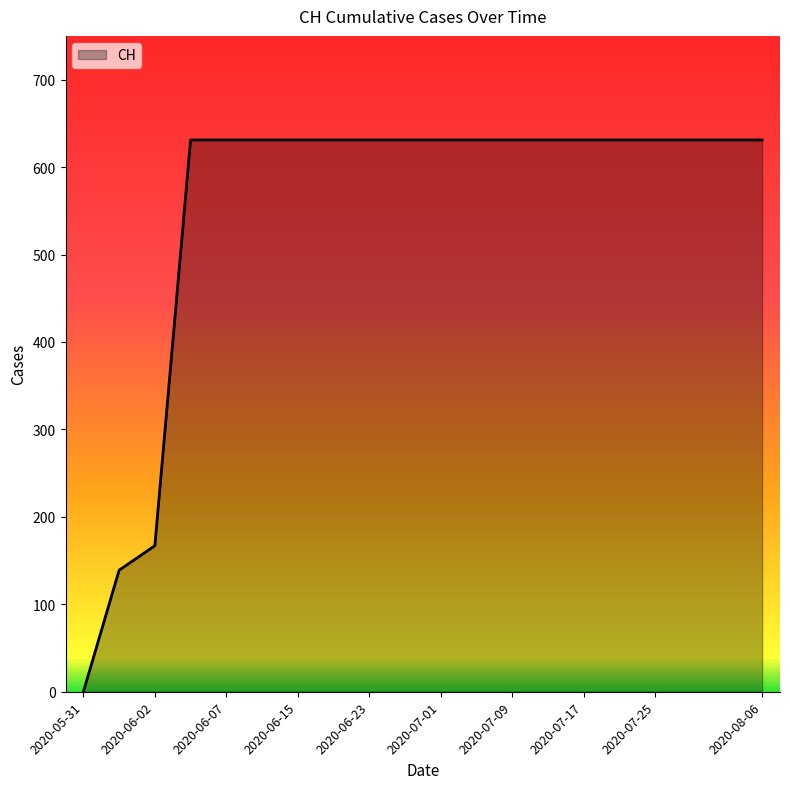

Is this an area chart (filled region under the line)?

Yes